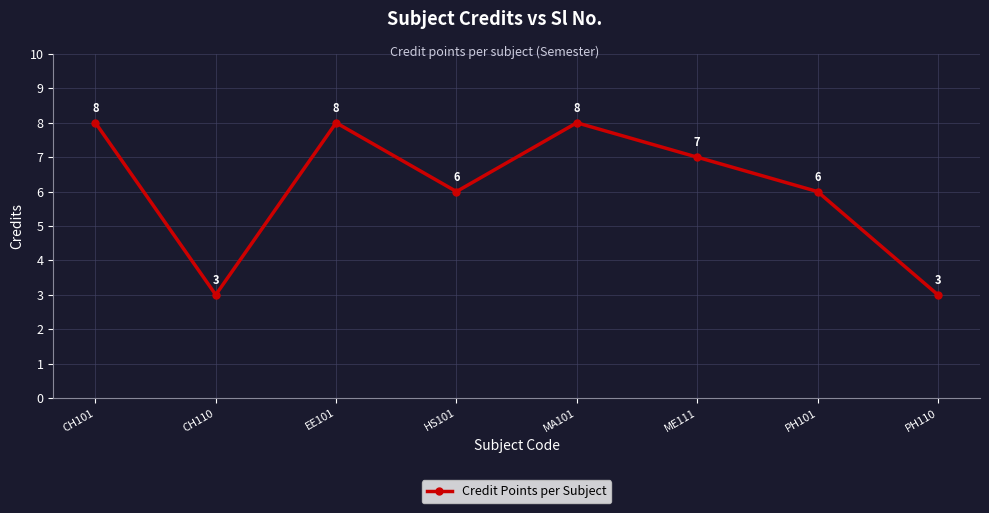

How many points are lower than both their immediate neighbors (excluding endpoints)?

2